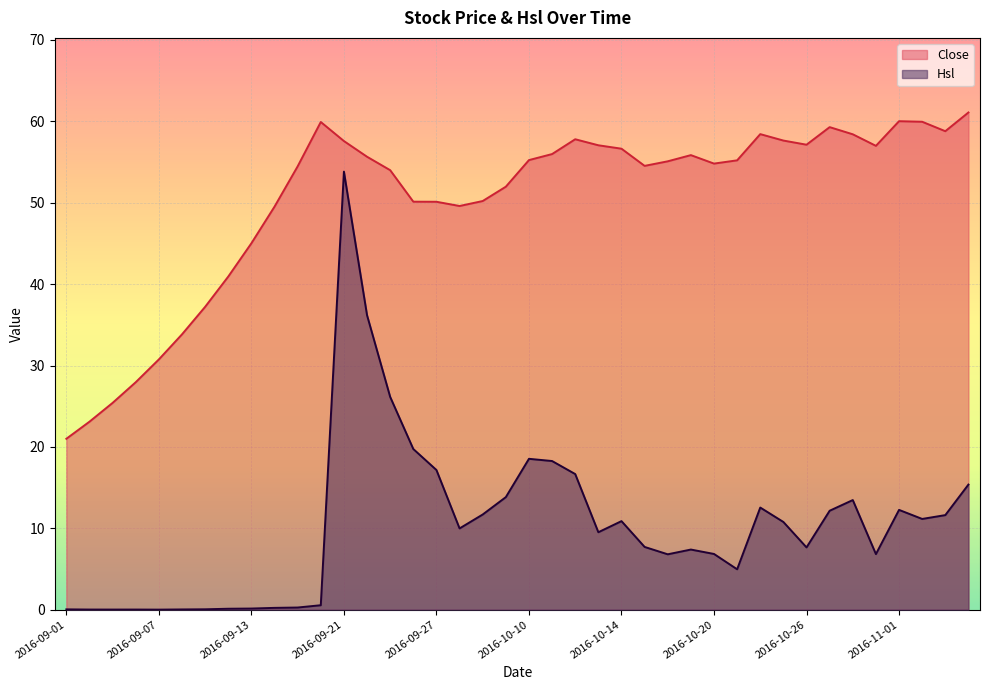

True or false: Close and Hsl cross at least once.

False